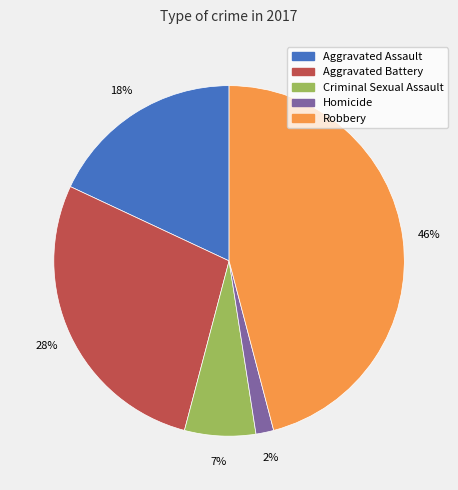

Does Robbery account for over 50% of the chart?

No